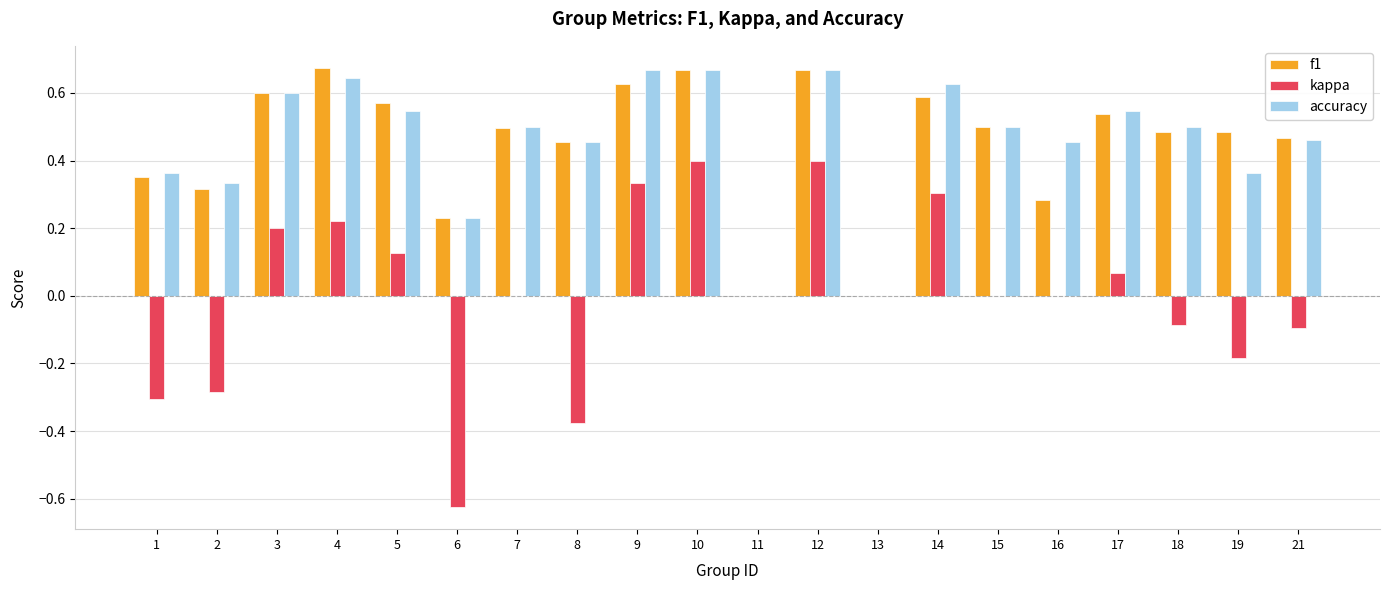

What is the total value across all series at 12?

1.7